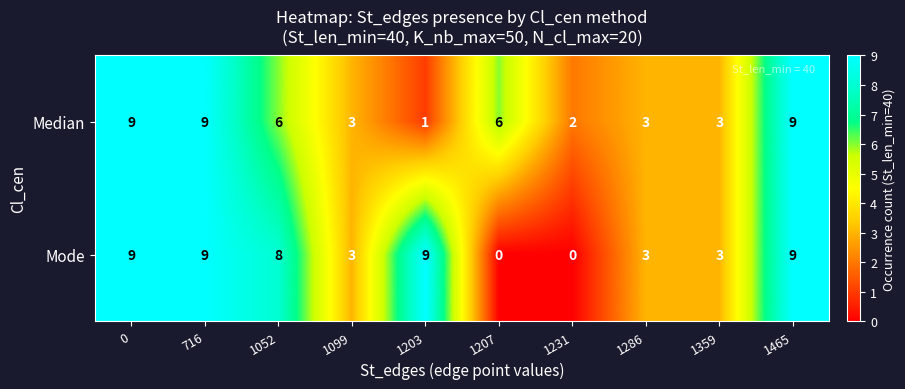

True or false: Median has a value of 6 at 1052.

True